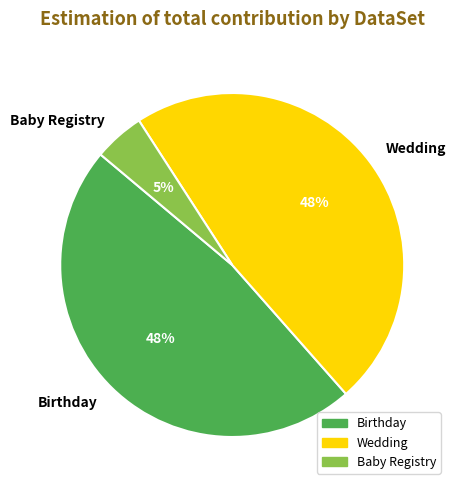

To the nearest percent, what is the combined percentage of Wedding and Birthday?

95%